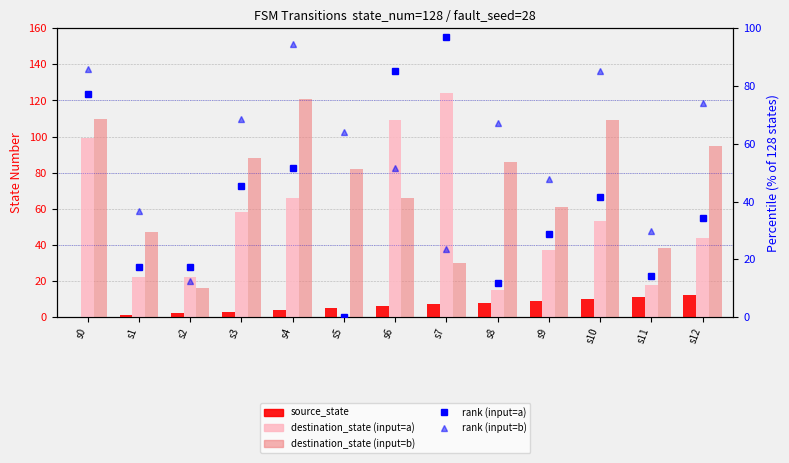

What is the total value across all series at s7?

281.3